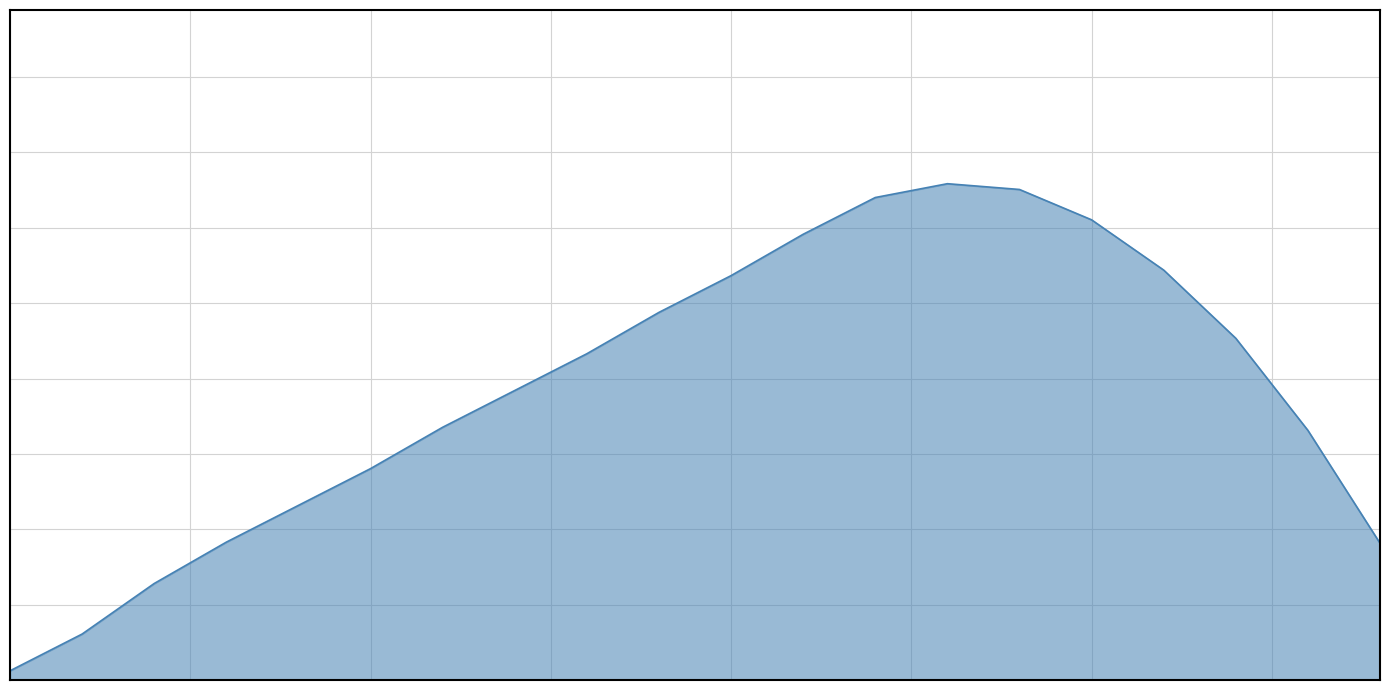

Does the chart have visible grid lines?

Yes